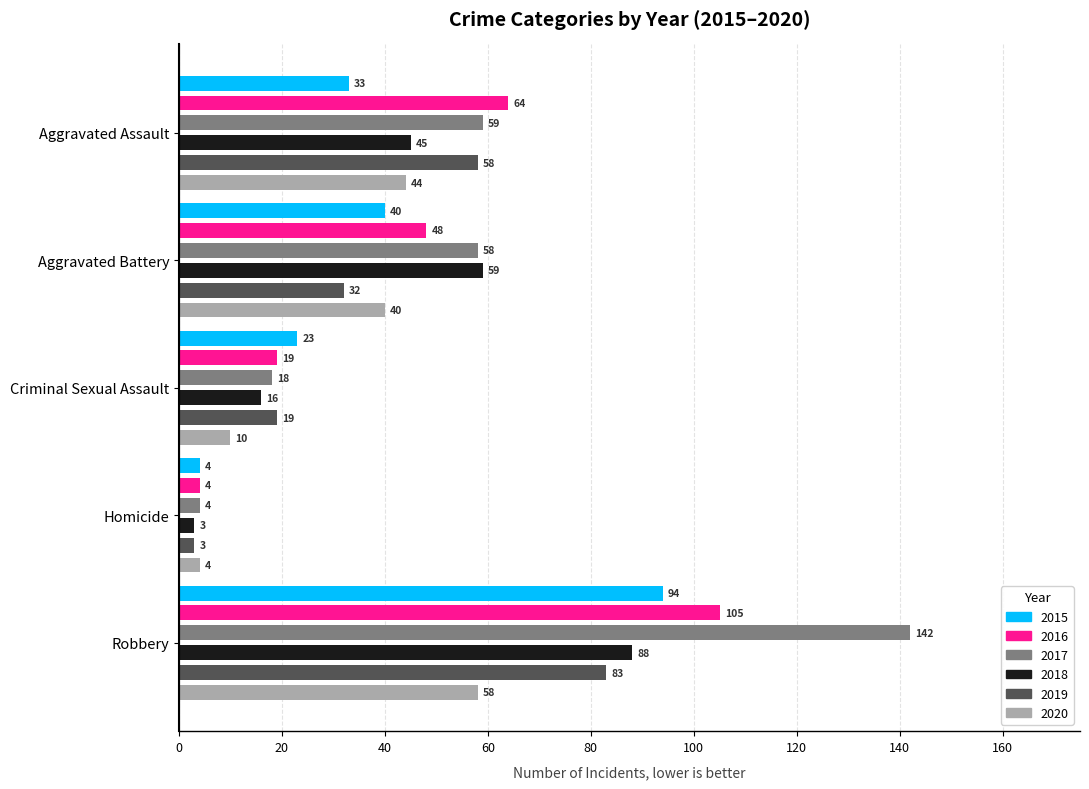

What is the average value of the 2015 series?

39